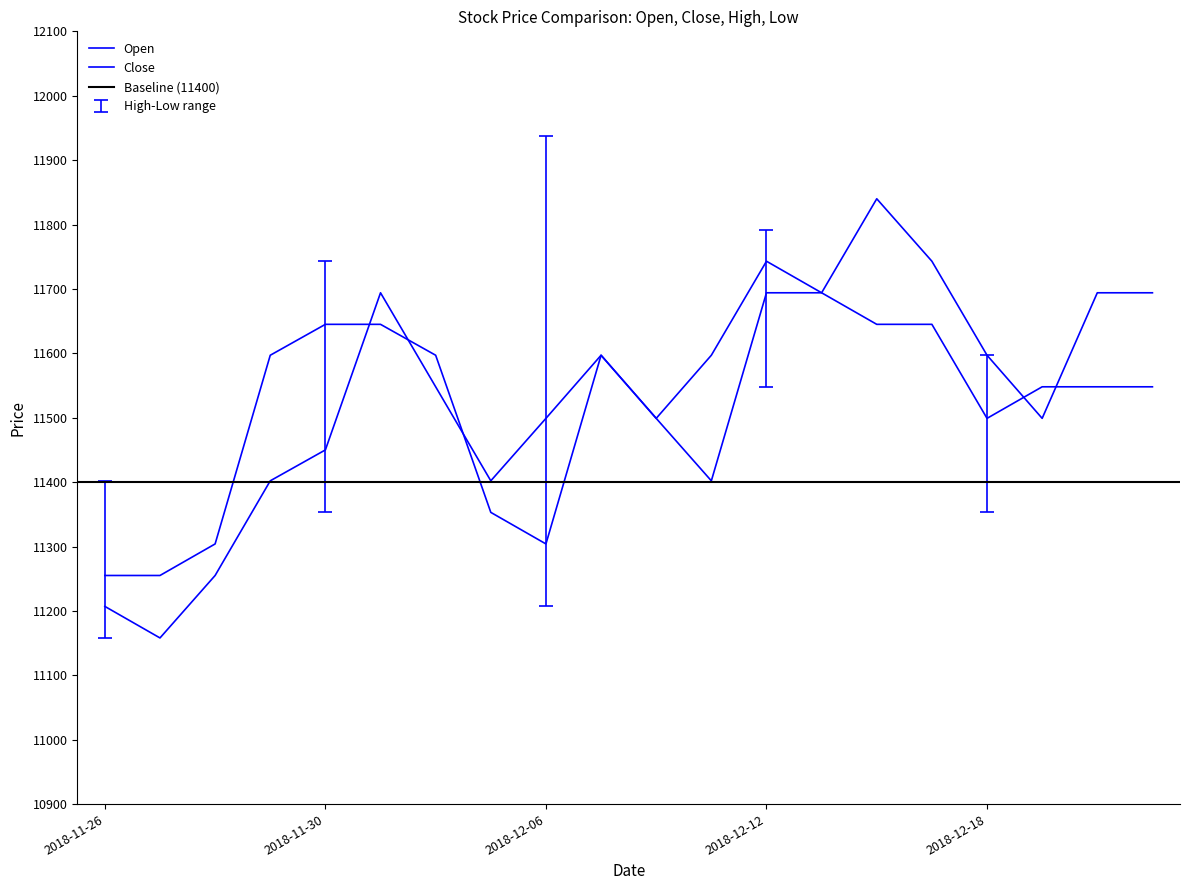

Is the value of Open at 2018-12-11 greater than the value of Close at 2018-12-13?

No